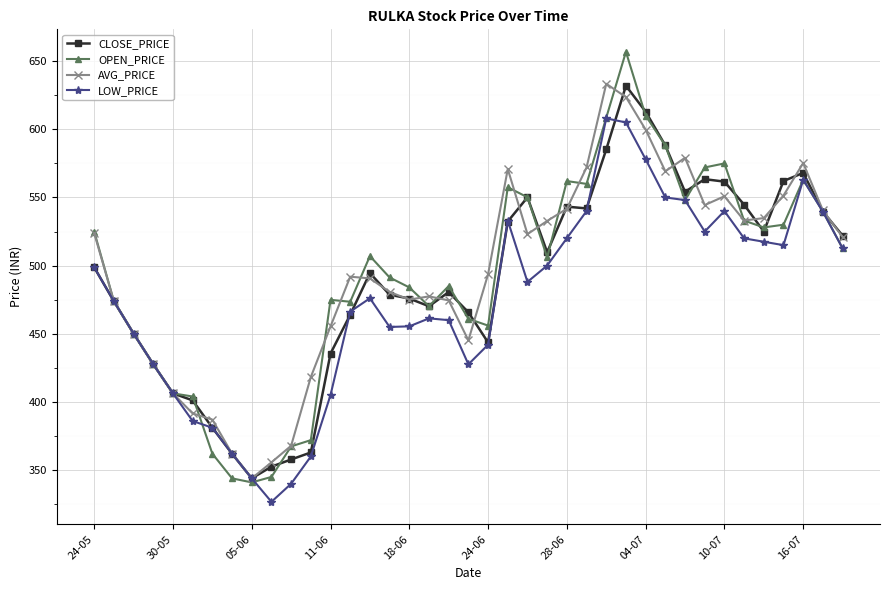

Is this an area chart (filled region under the line)?

No